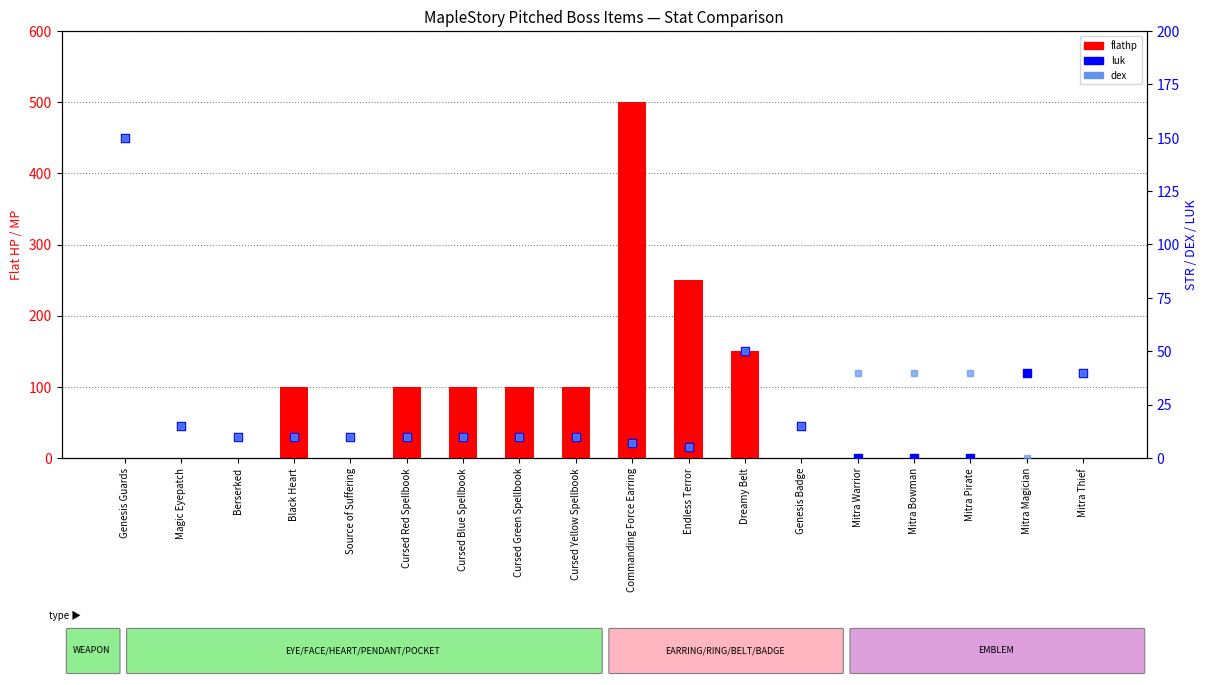

How many values in the flathp series exceed 0?

8